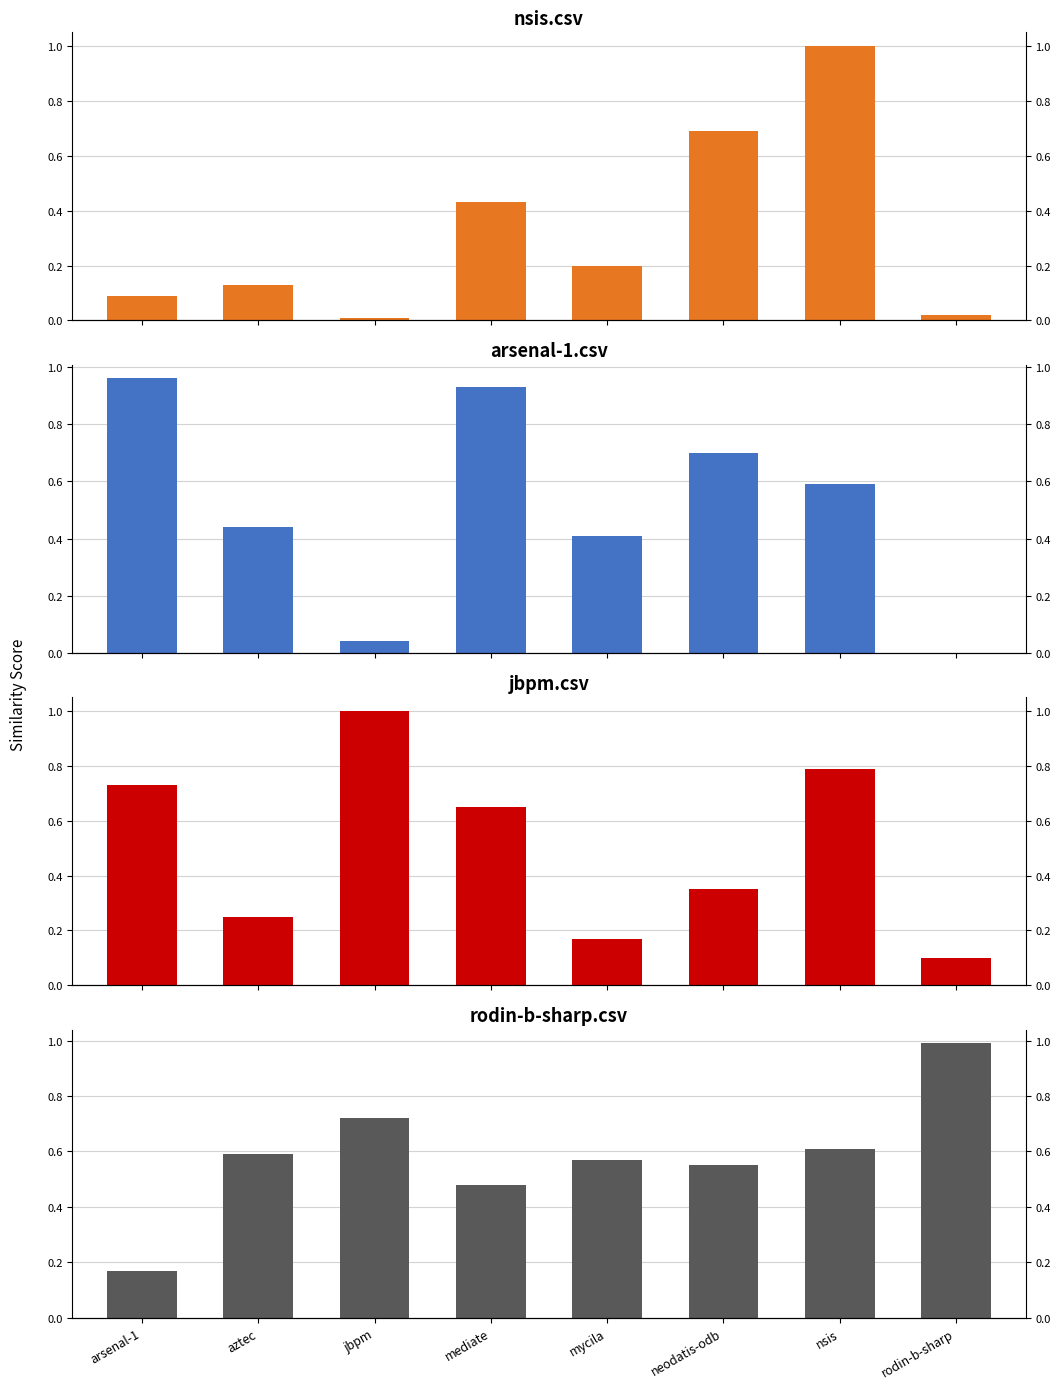

What are all the series names shown in the legend?

nsis.csv, arsenal-1.csv, jbpm.csv, rodin-b-sharp.csv